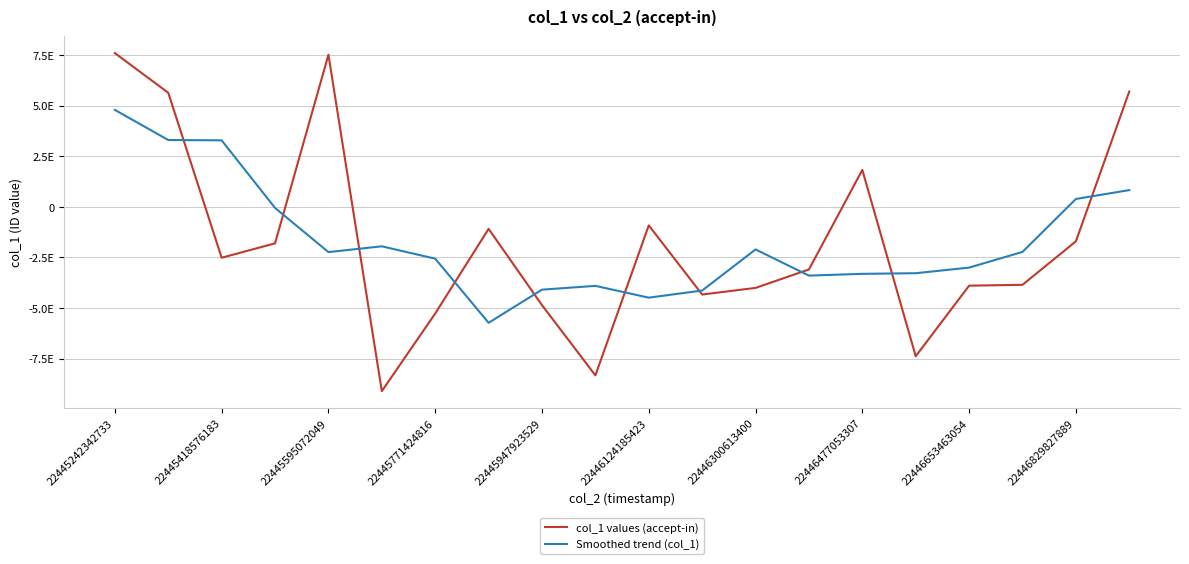

Does the chart have visible grid lines?

Yes